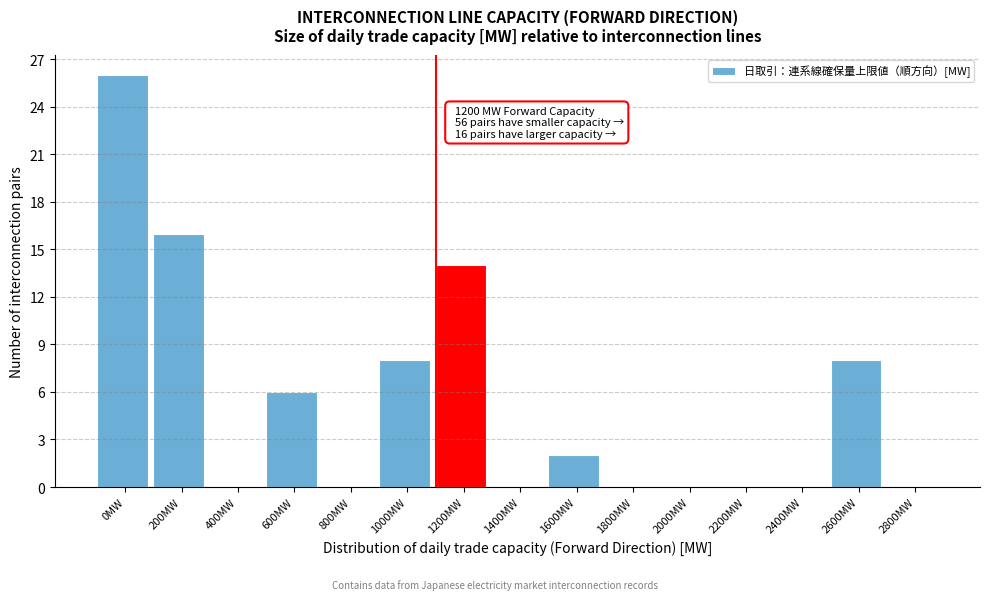

Reading left to right, list all the values displayed in this chart.

0MW=26	200MW=16	400MW=0	600MW=6	800MW=0	1000MW=8	1200MW=14	1400MW=0	1600MW=2	1800MW=0	2000MW=0	2200MW=0	2400MW=0	2600MW=8	2800MW=0